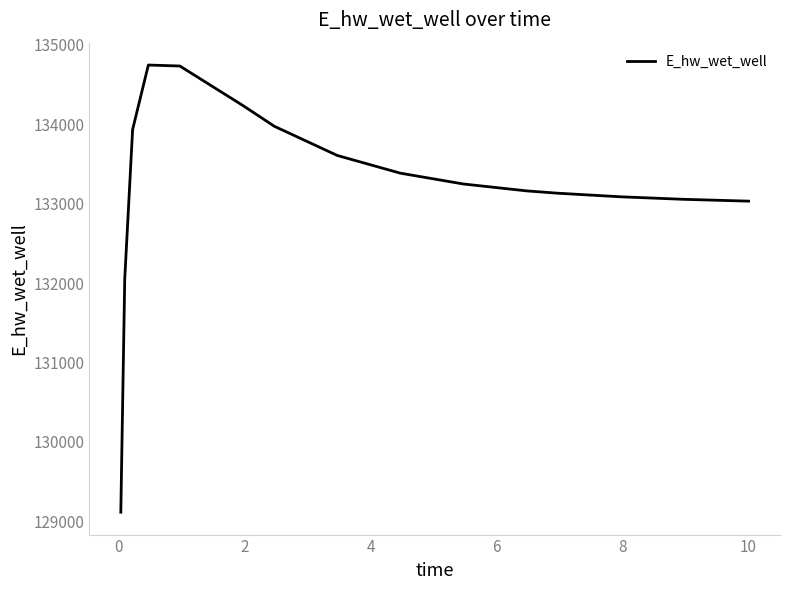

What is the smallest value displayed?

129114.7